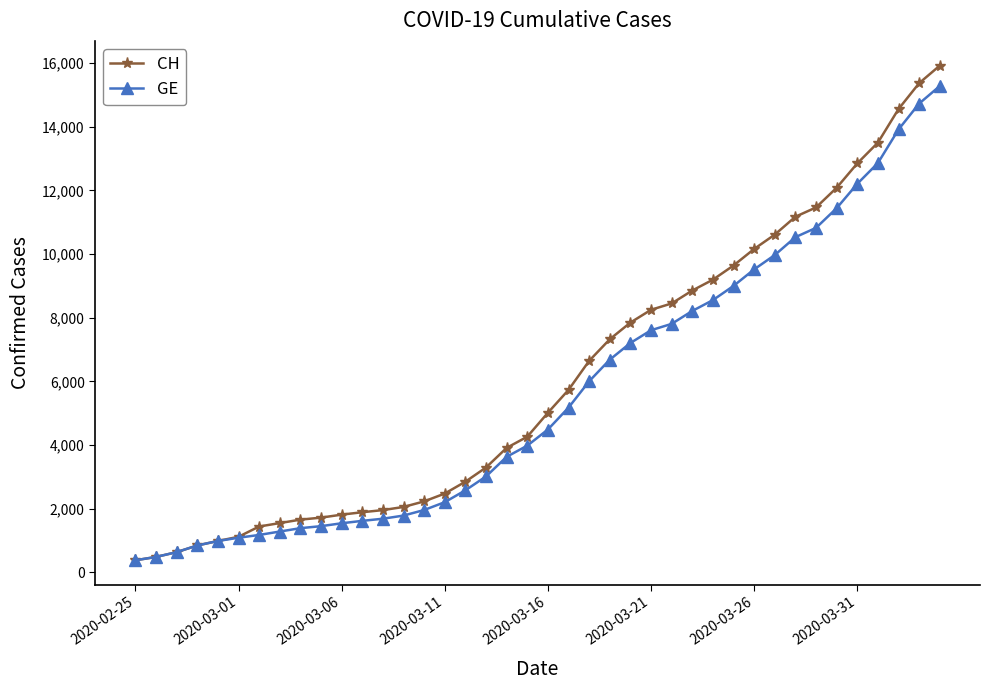

What is the smallest value displayed?

375